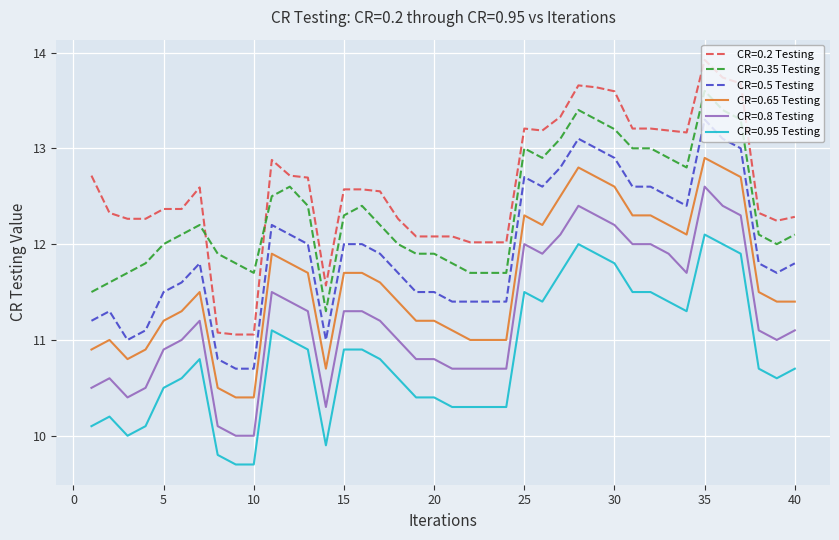

Which series has the largest range (max minus min)?

CR=0.2 Testing